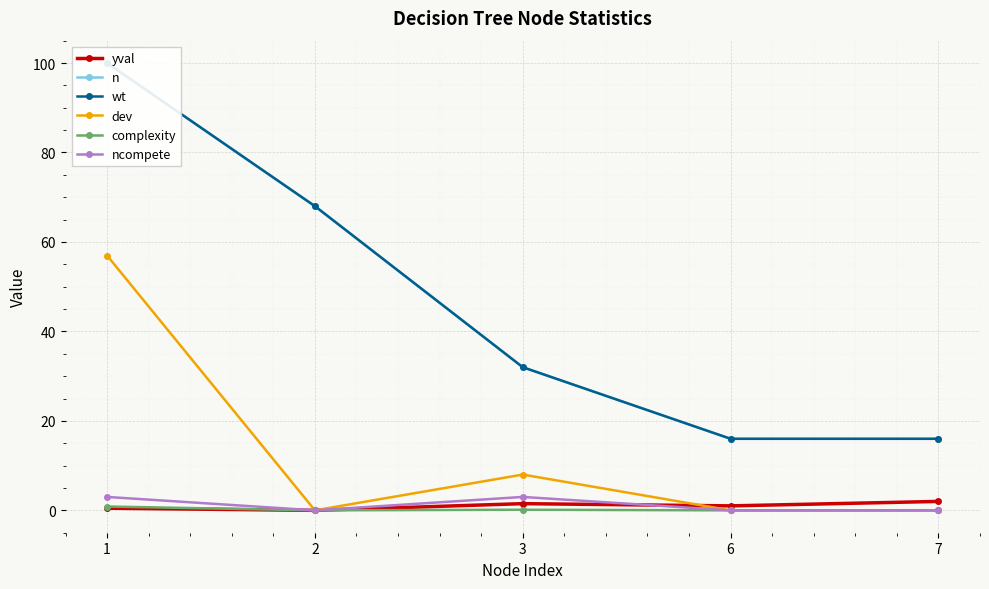

Reading left to right, list all the values displayed in this chart.

yval: 1=0.5	2=0.0	3=1.5	6=1.0	7=2.0
n: 1=100.0	2=68.0	3=32.0	6=16.0	7=16.0
wt: 1=100.0	2=68.0	3=32.0	6=16.0	7=16.0
dev: 1=57.0	2=0.0	3=8.0	6=0.0	7=0.0
complexity: 1=0.9	2=0.0	3=0.1	6=0.0	7=0.0
ncompete: 1=3.0	2=0.0	3=3.0	6=0.0	7=0.0